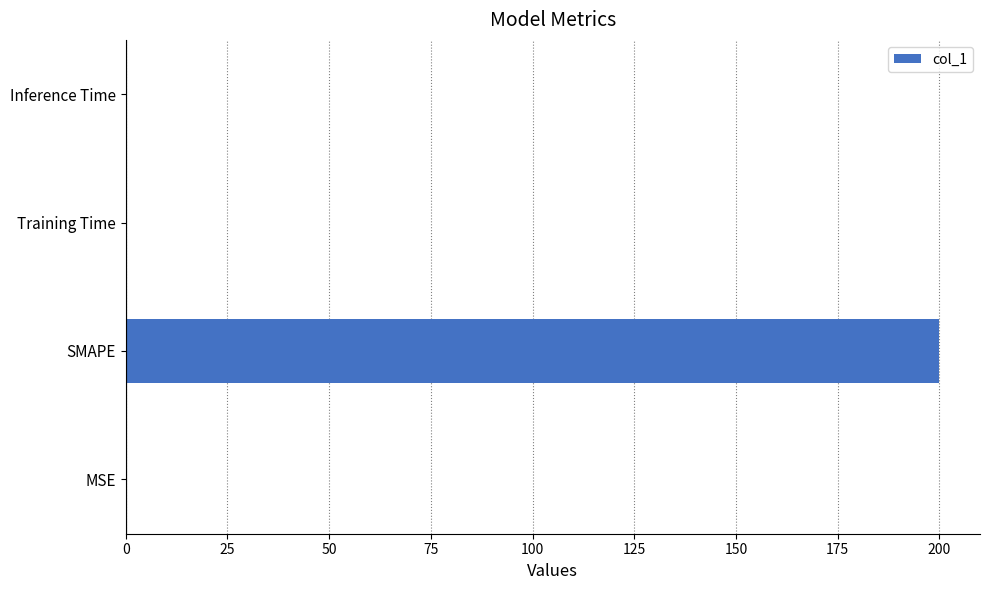

Between Training Time and SMAPE, which is larger?

SMAPE